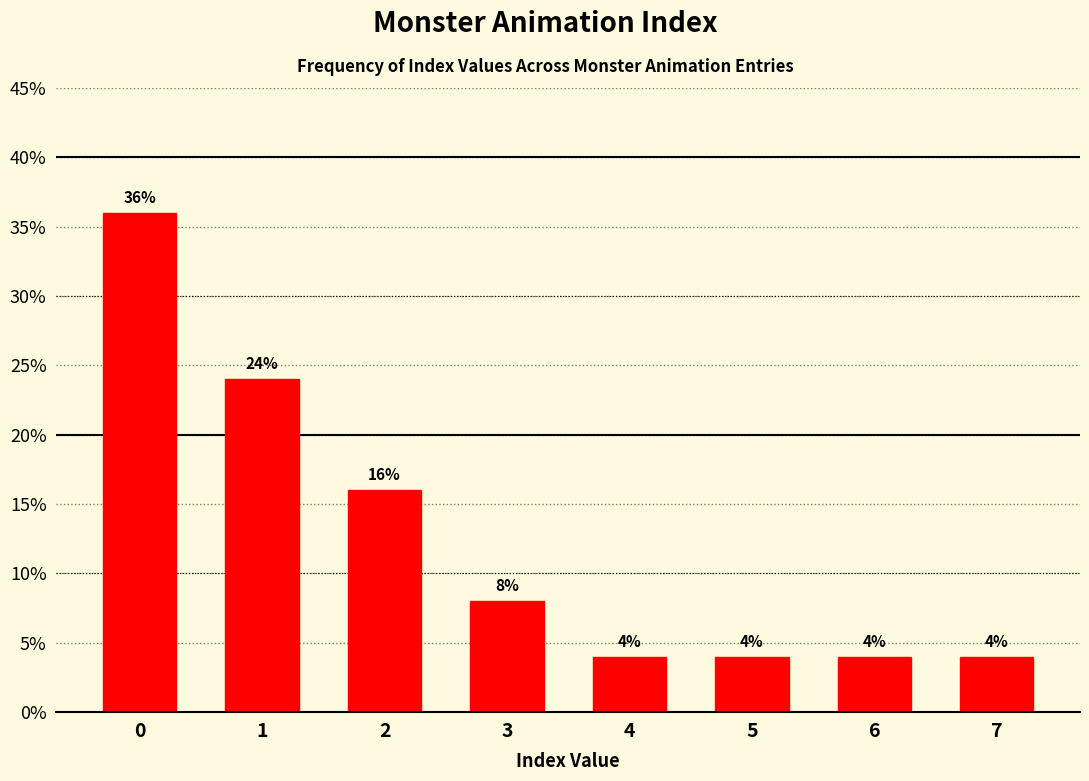

Reading left to right, transcribe all the data shown in this chart.

0=36	1=24	2=16	3=8	4=4	5=4	6=4	7=4